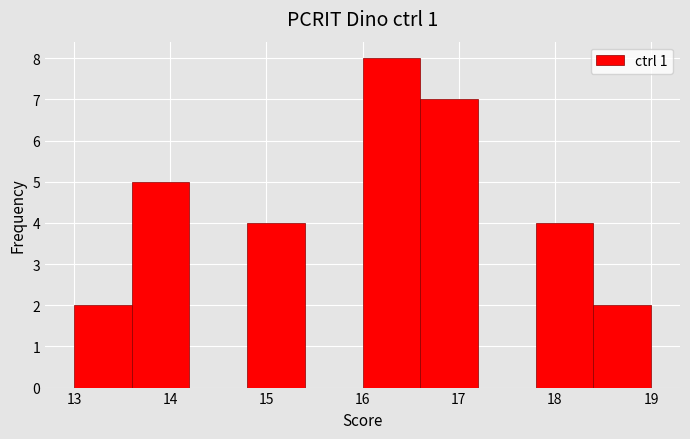

Reading left to right, transcribe this chart: for each bar, give the range it covers on the x-axis and its height. The values are not printed on the chart, so give them approximately, as read against the axis.

13.0 to 13.6: 2
13.6 to 14.2: 5
14.2 to 14.8: 0
14.8 to 15.4: 4
15.4 to 16.0: 0
16.0 to 16.6: 8
16.6 to 17.2: 7
17.2 to 17.8: 0
17.8 to 18.4: 4
18.4 to 19.0: 2